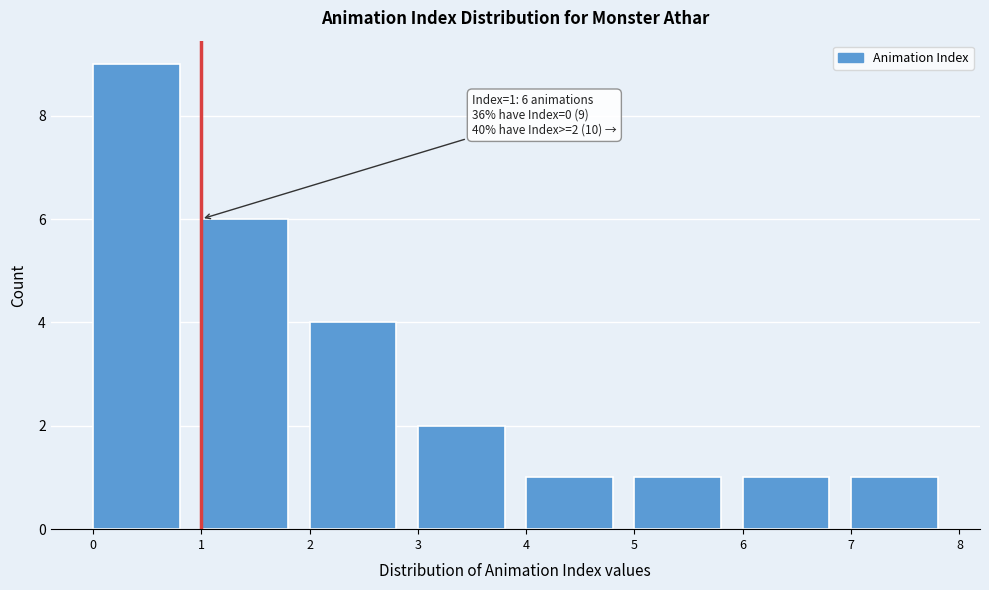

Over which range of the x-axis is the bar tallest?

0 to 1